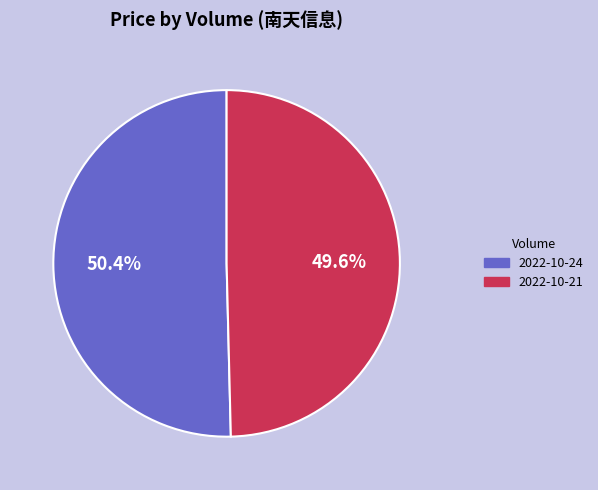

Count the number of slices in the pie.

2